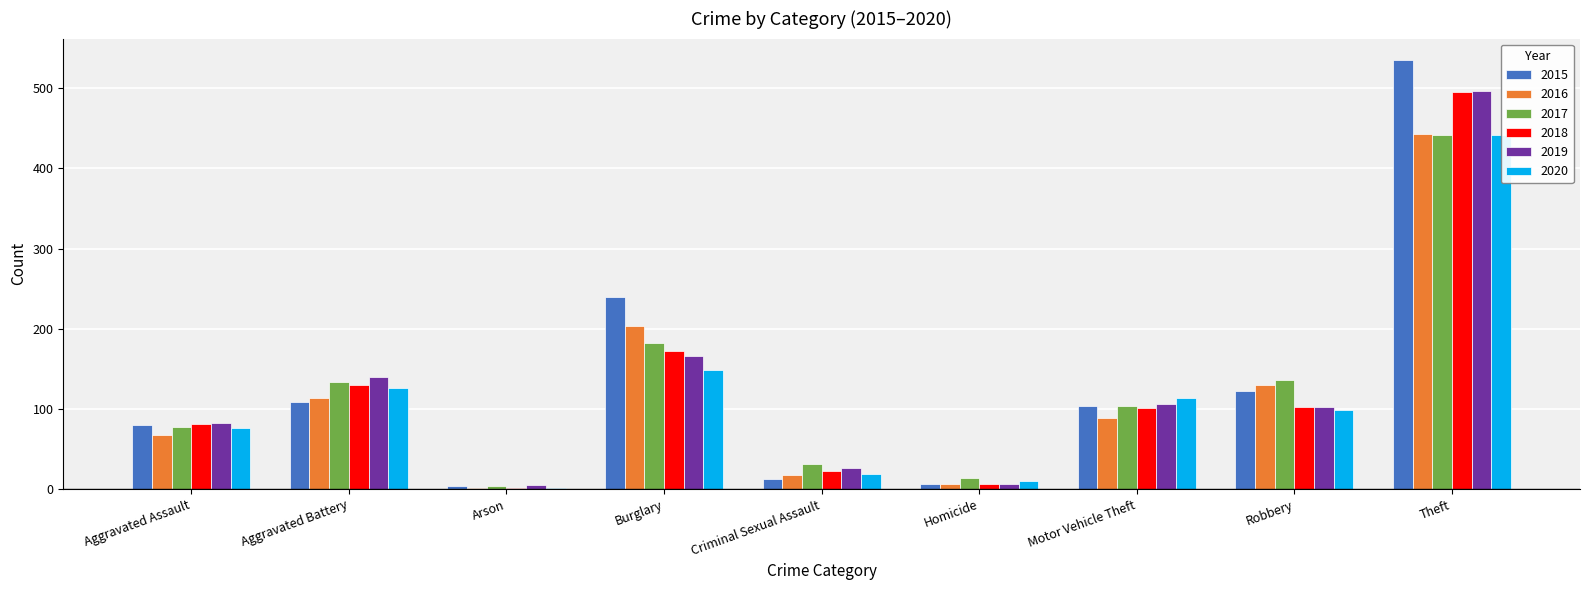

How many groups of bars are there?

9